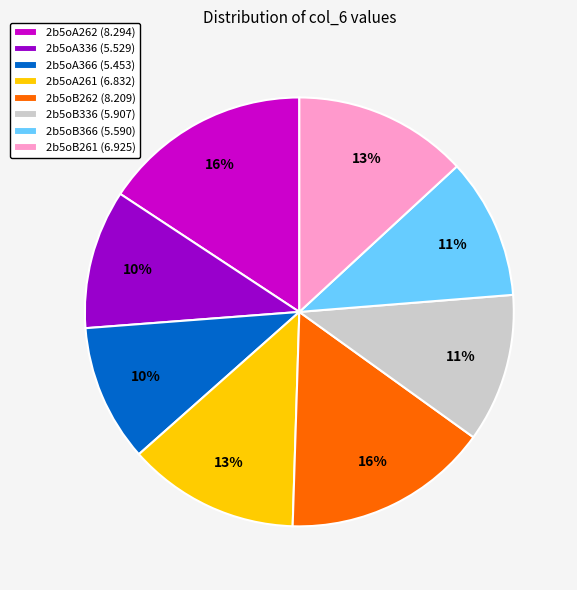

Approximately how many times larger is the value at 2b5oB336 (5.907) compared to 2b5oB262 (8.209)?

0.7